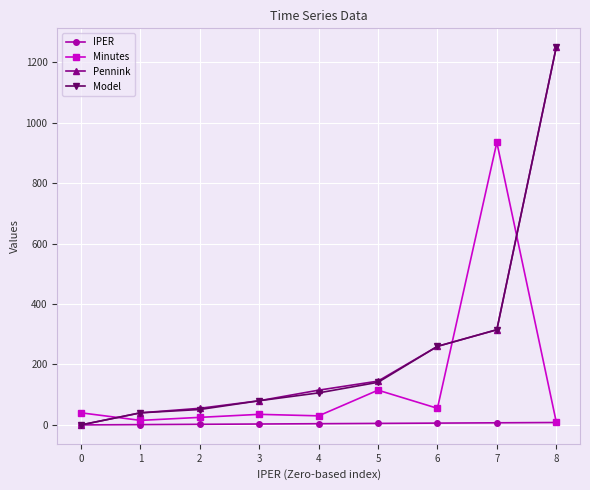

True or false: Minutes has a value of 40 at 0.

True